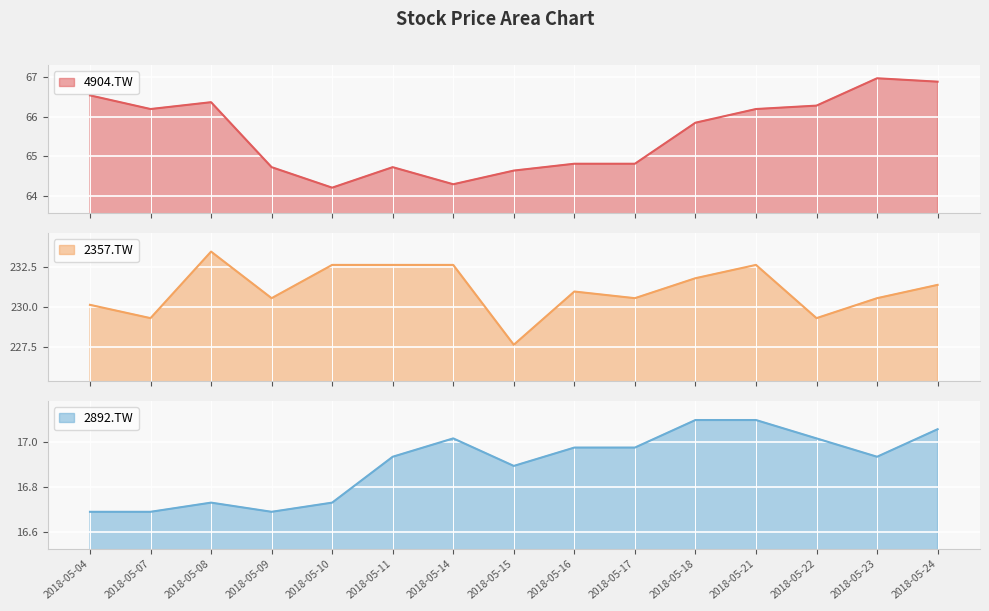

List the series in order of their overall mean, highest first.

2357.TW, 4904.TW, 2892.TW